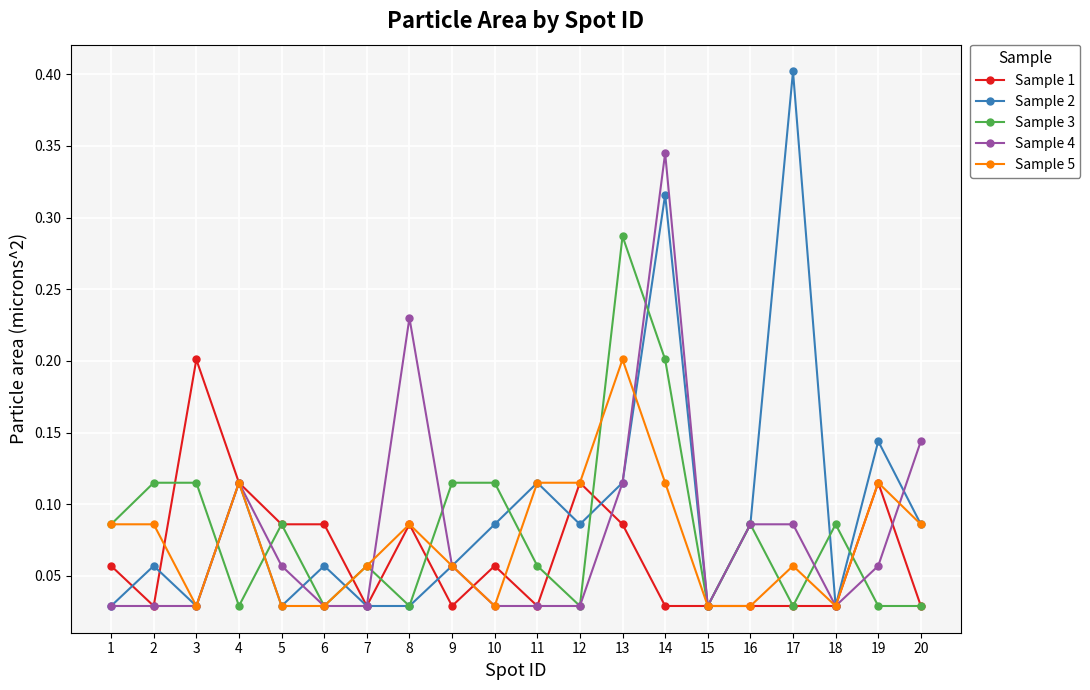

Which category has the highest value in the Sample 2 series?

17